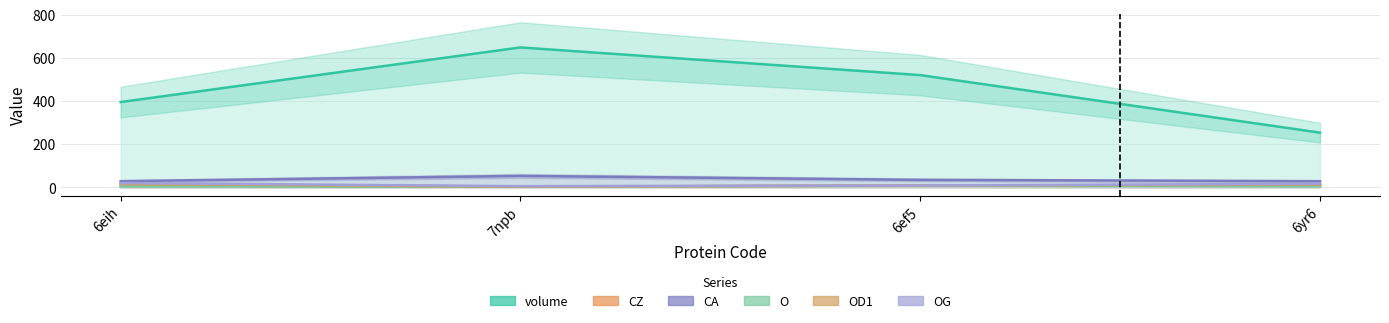

How many series are shown in this chart?

6